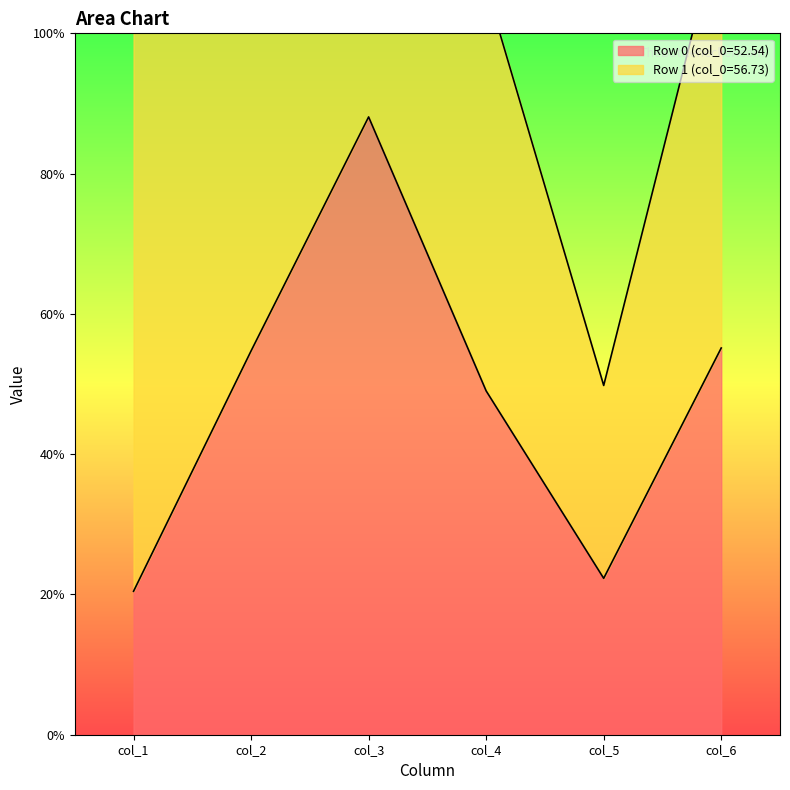

What is the value of the col_1 point at the 2nd from the left?

83.5